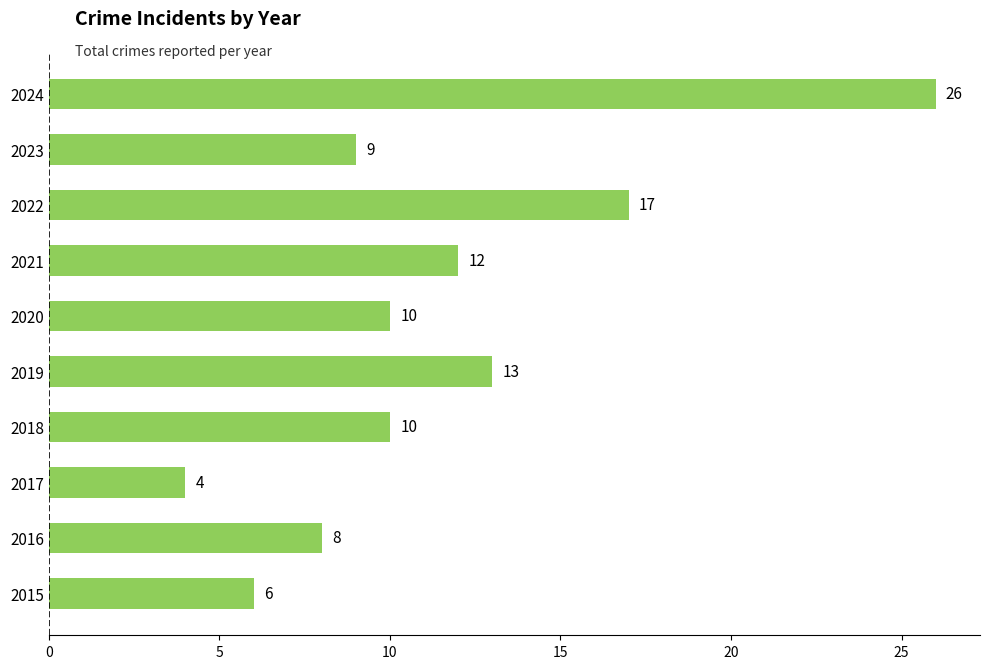

Is it true that the value at 2020 is 10?

True